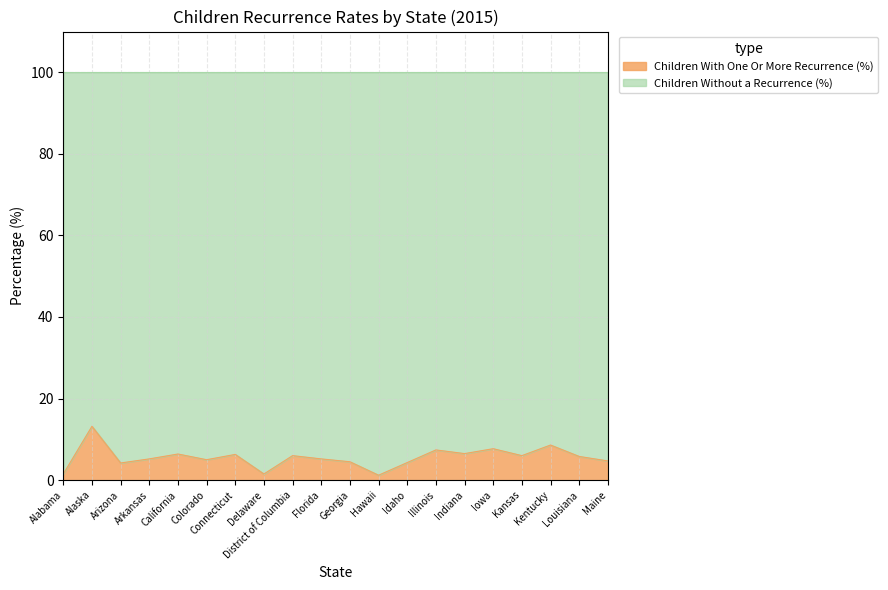

What is the value of the 12th point from the left?

1.2